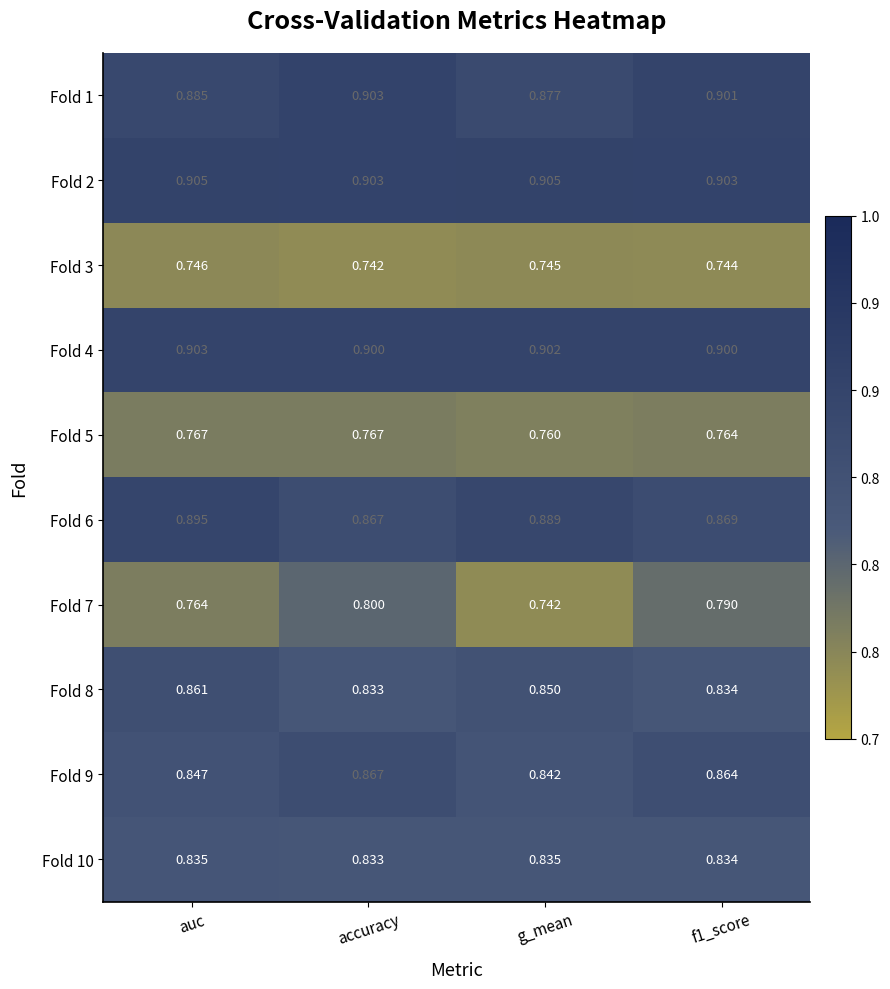

Where is Fold 10 nearest to the value 0?

accuracy